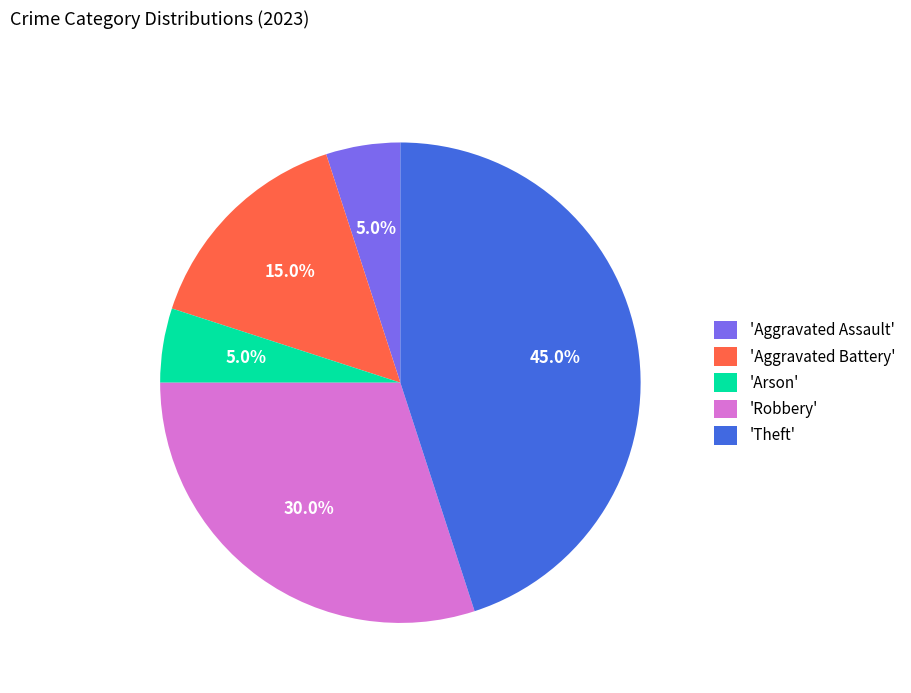

What is the largest slice in the pie chart?

'Theft'